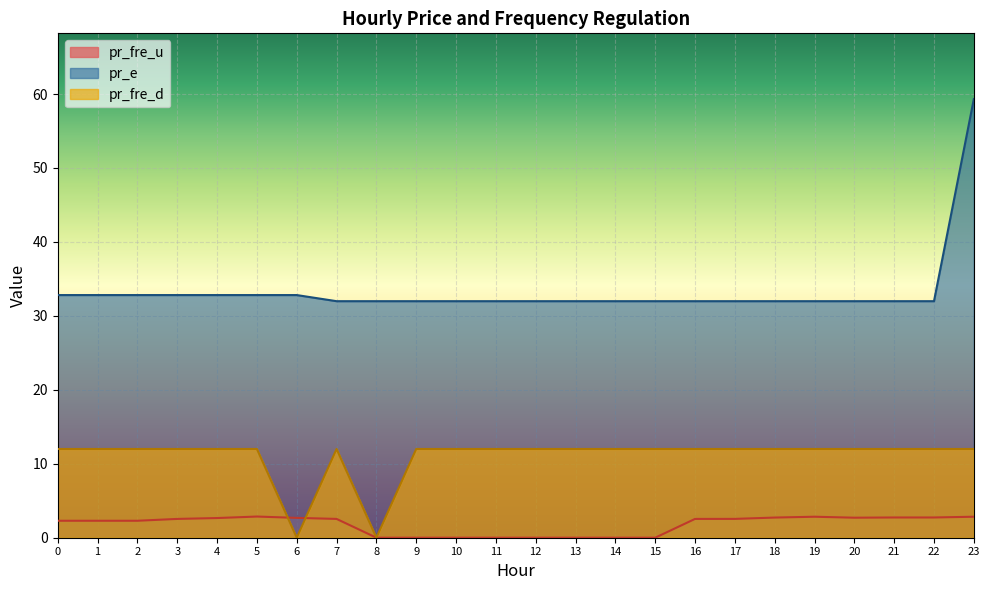

How many lines are shown in the chart?

3